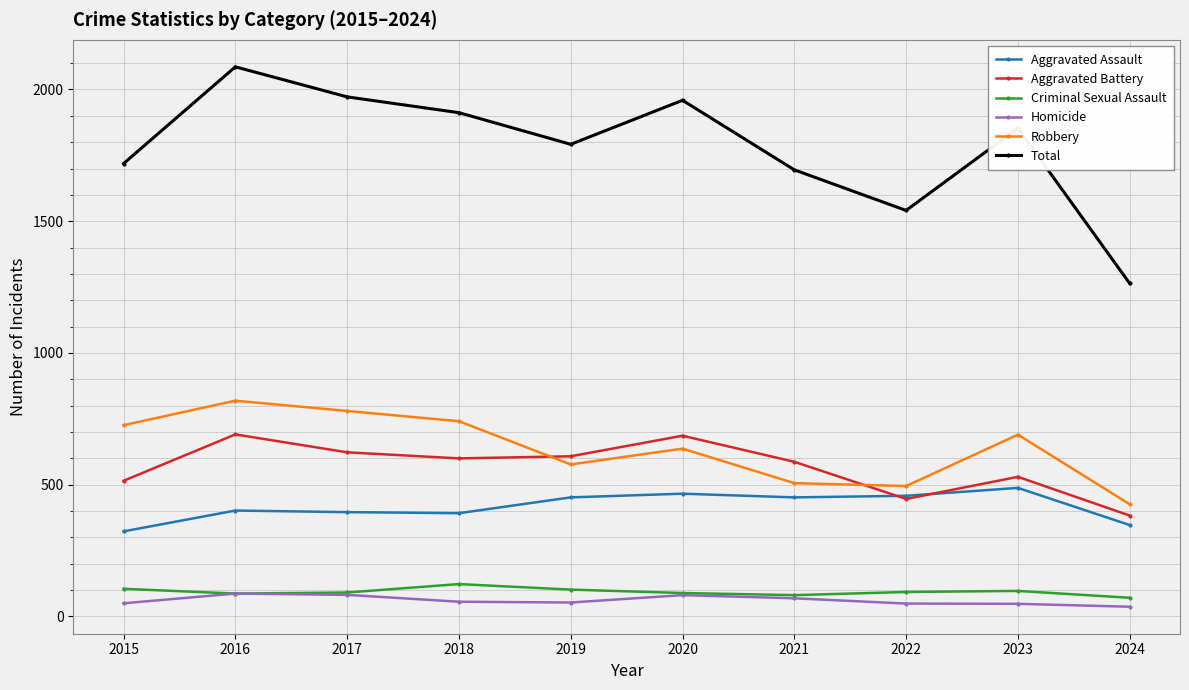

Which series has the largest range (max minus min)?

Total